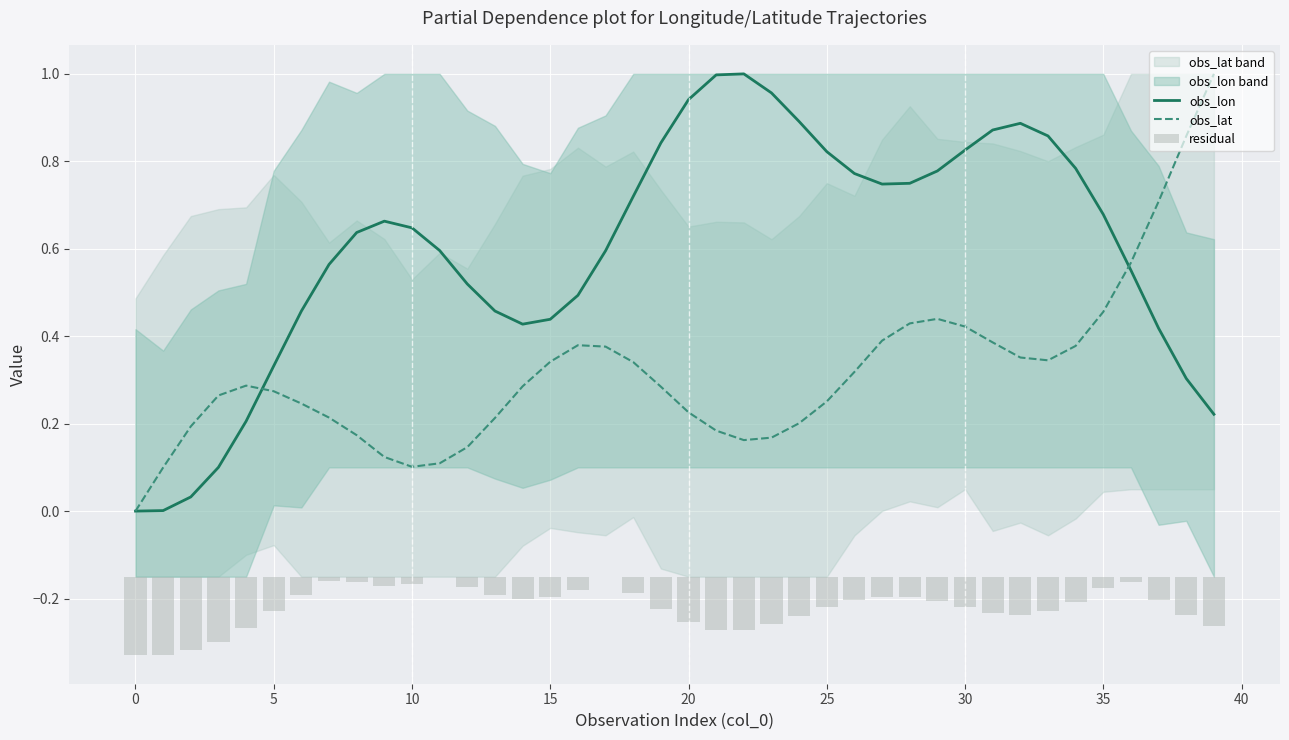

What is the difference between the maximum and minimum values in the obs_lon series?

1.0